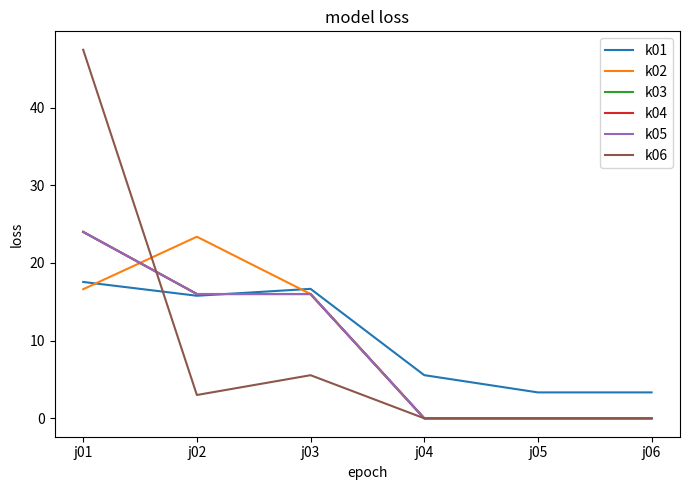

What is the difference between the maximum and minimum values in the k05 series?

24.0